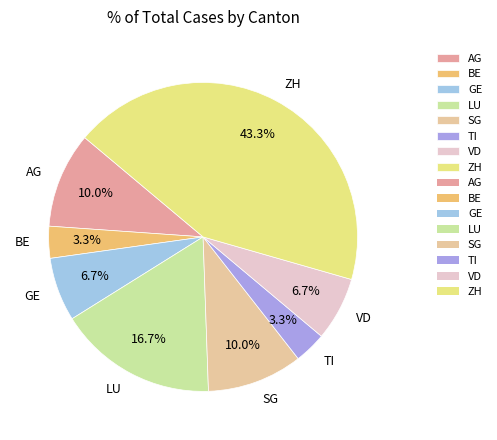

Which category has the biggest portion of the pie?

ZH